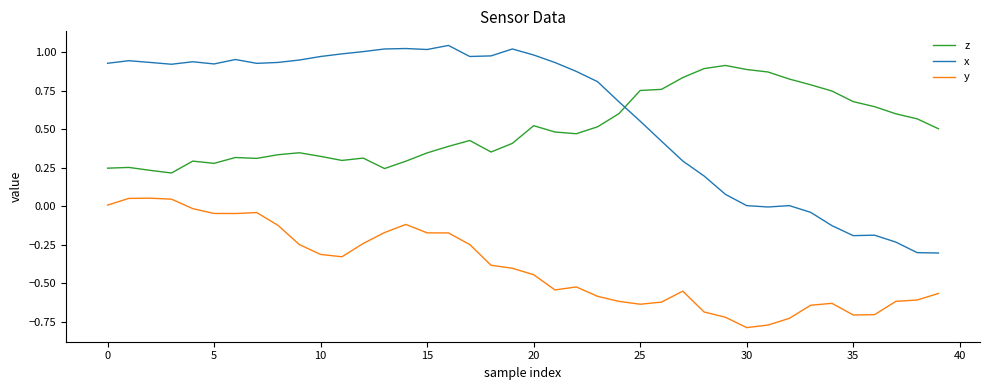

Which series has the largest total across all categories?

x